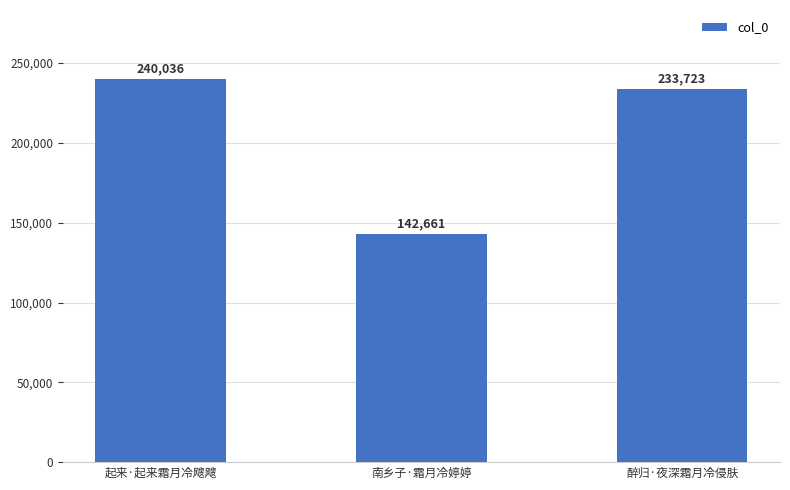

Count the number of data series in this chart.

1